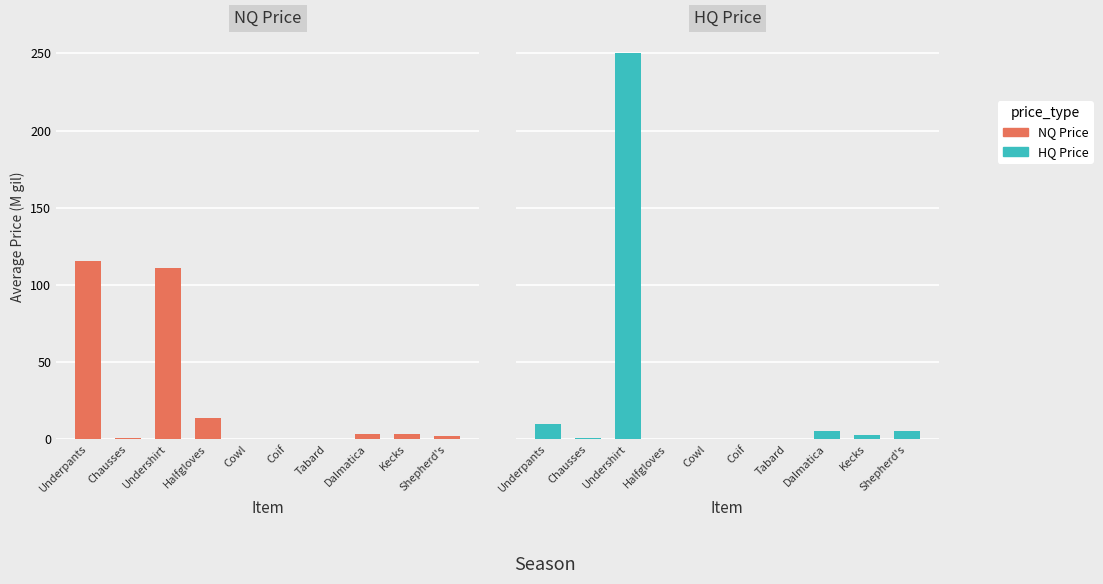

What are all the series names shown in the legend?

NQ Price, HQ Price